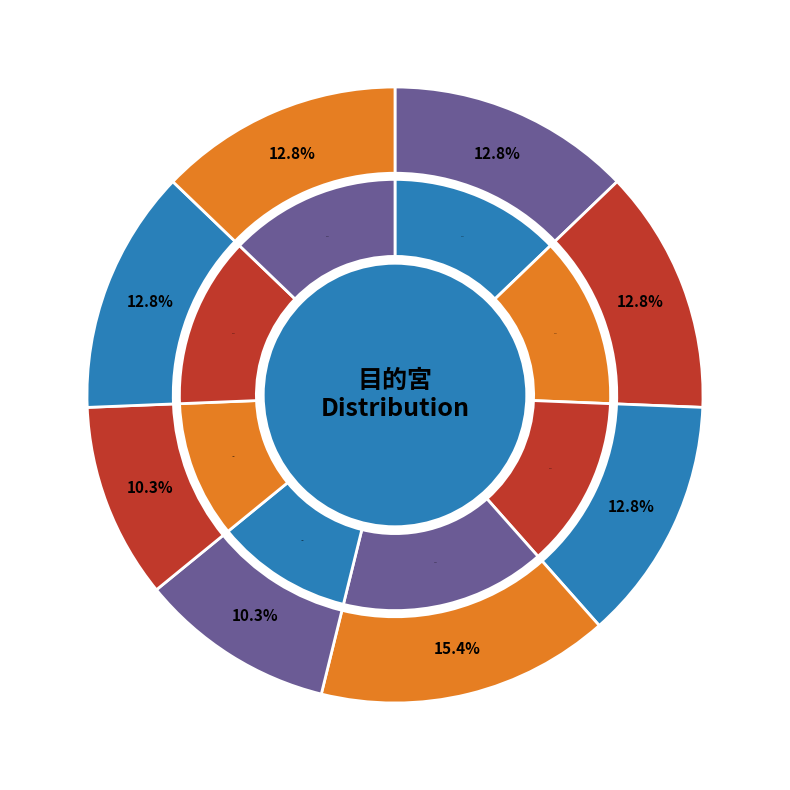

Which has a higher value, 30 or 22?

30